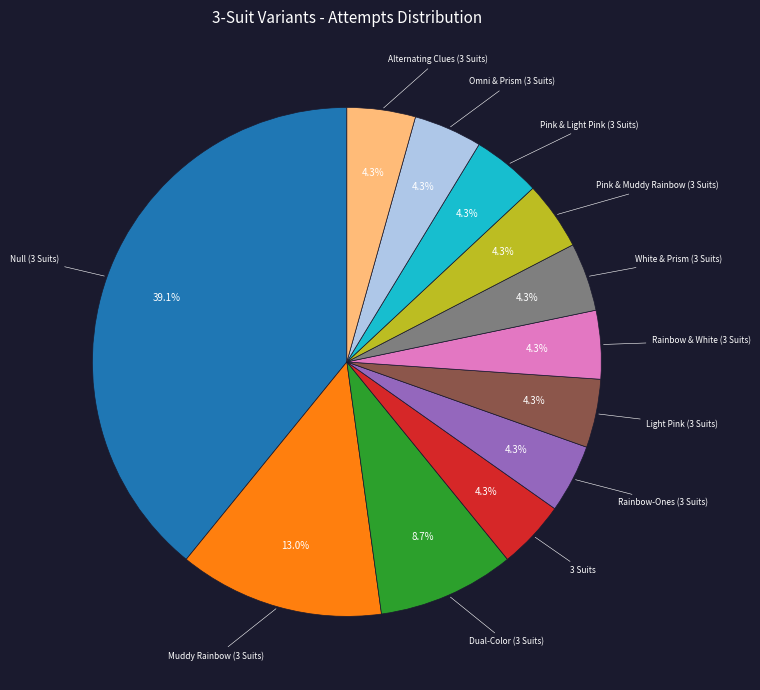

Does any single category account for the majority?

No